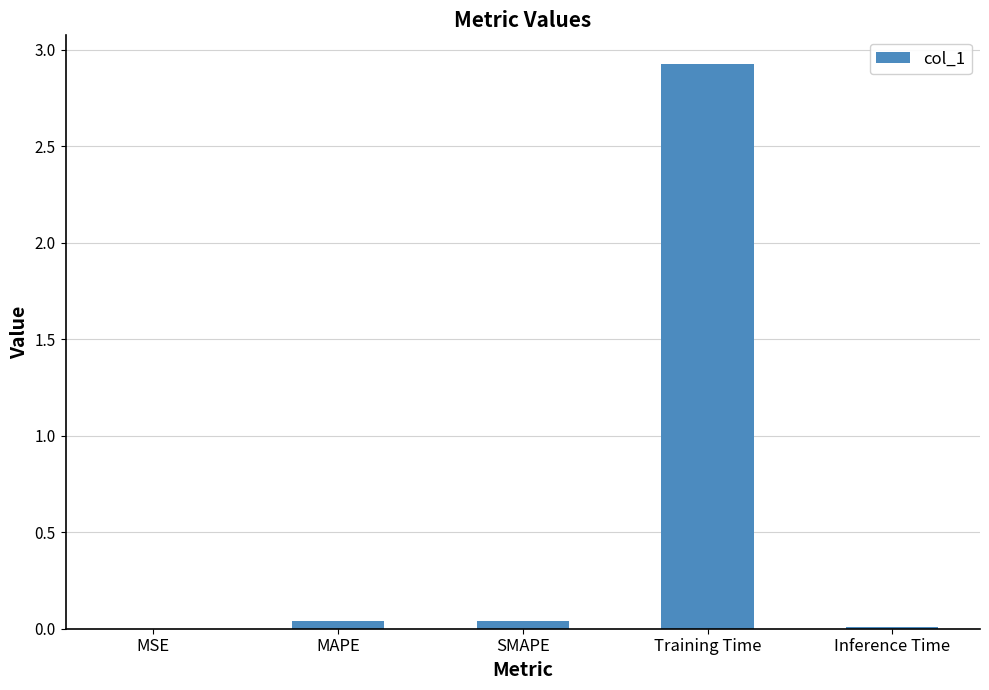

What is the sum of all values?

3.0